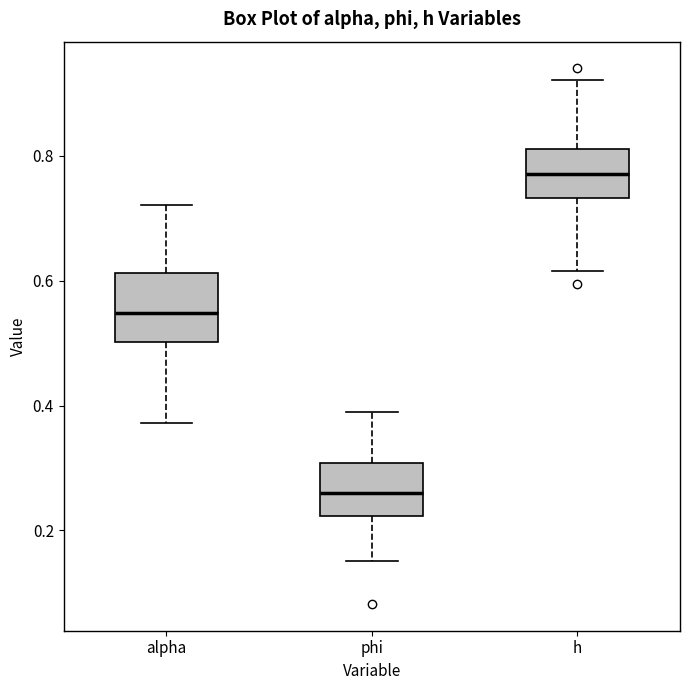

Reading left to right, read every box against the y-axis: the position of its median line, the range the box covers, and the ends of its whiskers. The values are not printed on the chart, so give them approximately, as read against the axis.

alpha: median 0.54, box 0.50 to 0.62, whiskers 0.38 to 0.72
phi: median 0.26, box 0.22 to 0.30, whiskers 0.16 to 0.40
h: median 0.78, box 0.74 to 0.82, whiskers 0.62 to 0.92